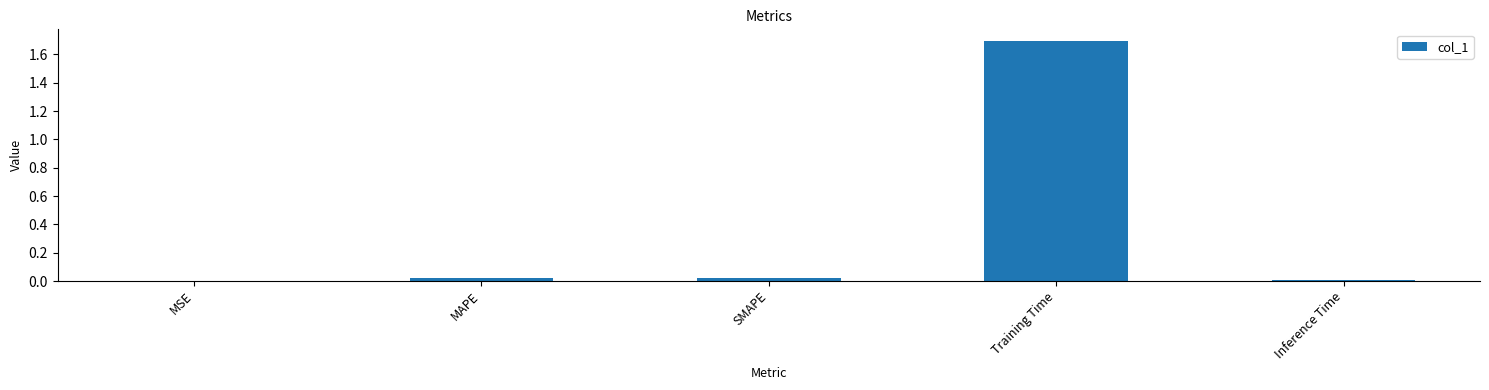

The chart shows a value of 0.0 at MAPE. True or false?

True